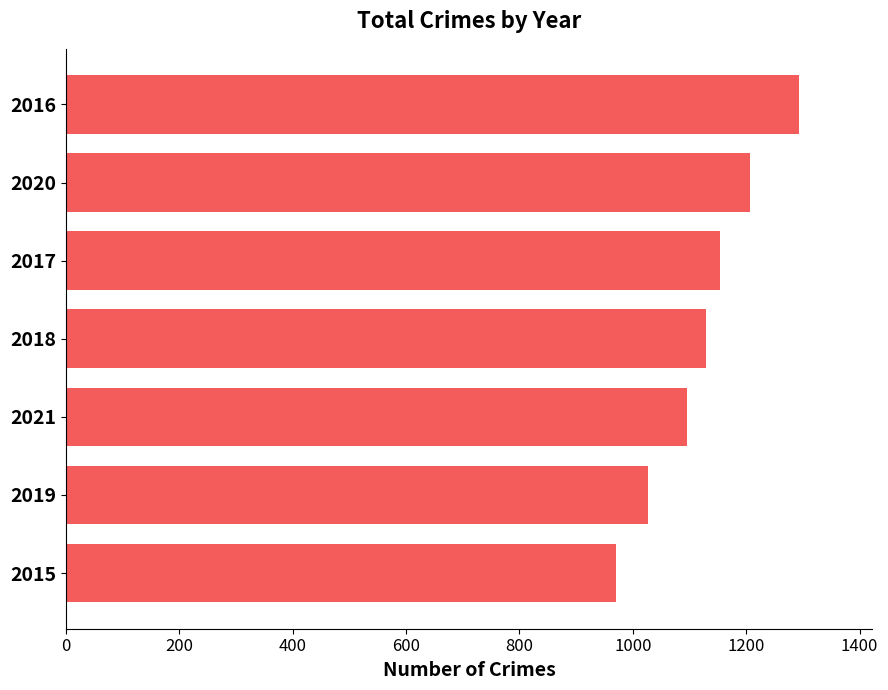

What is the difference between the maximum and minimum values?

322